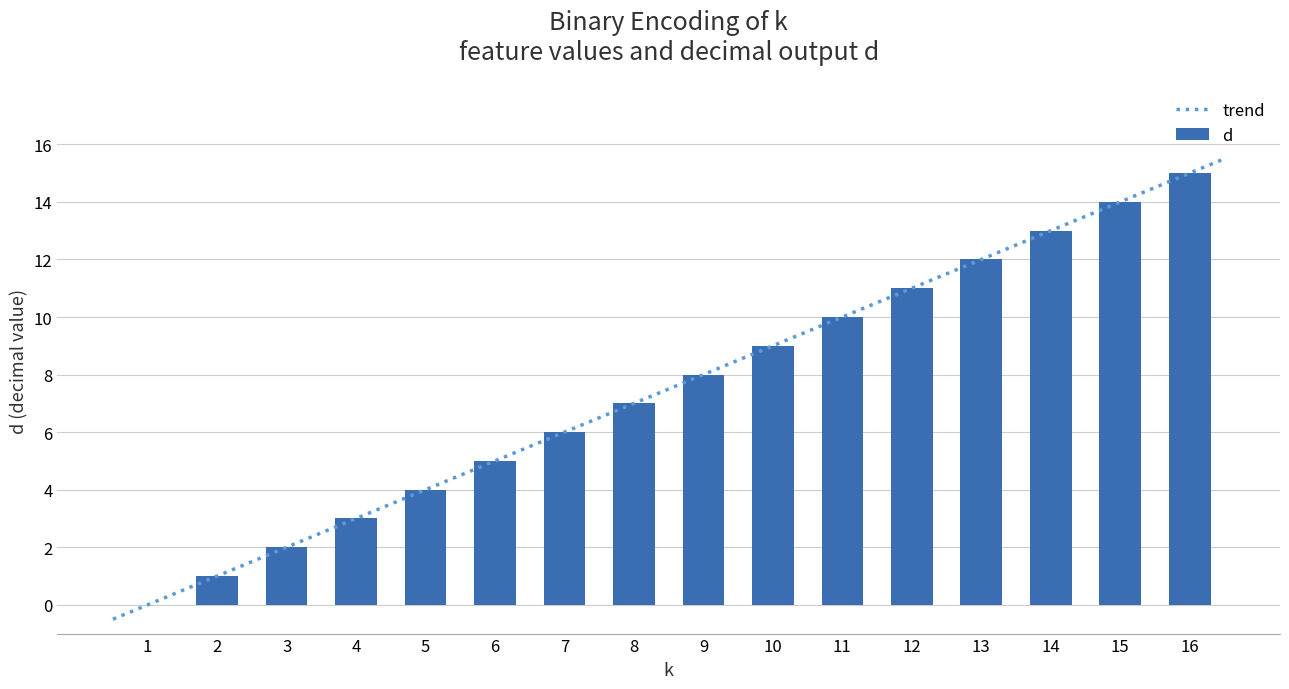

What is the approximate value at 7, to the nearest 5?

5